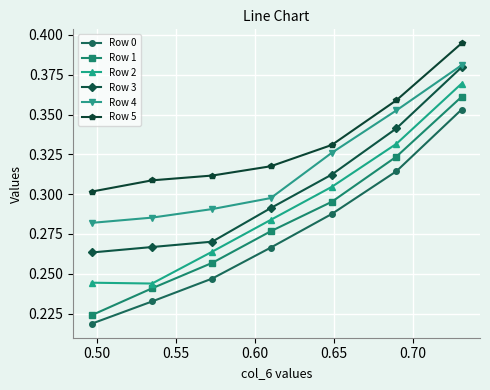

True or false: Row 3 and Row 2 intersect in this chart.

False